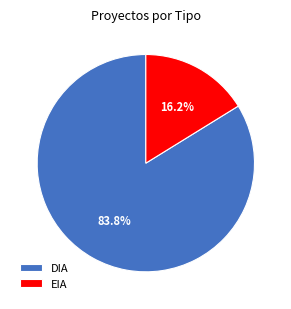

How many slices are in this pie chart?

2